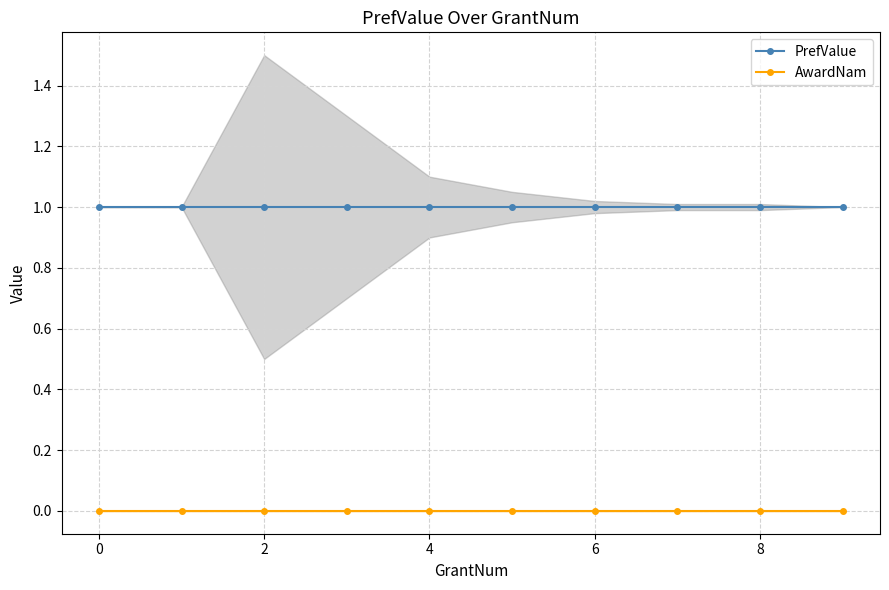

True or false: AwardNam and PrefValue intersect in this chart.

False